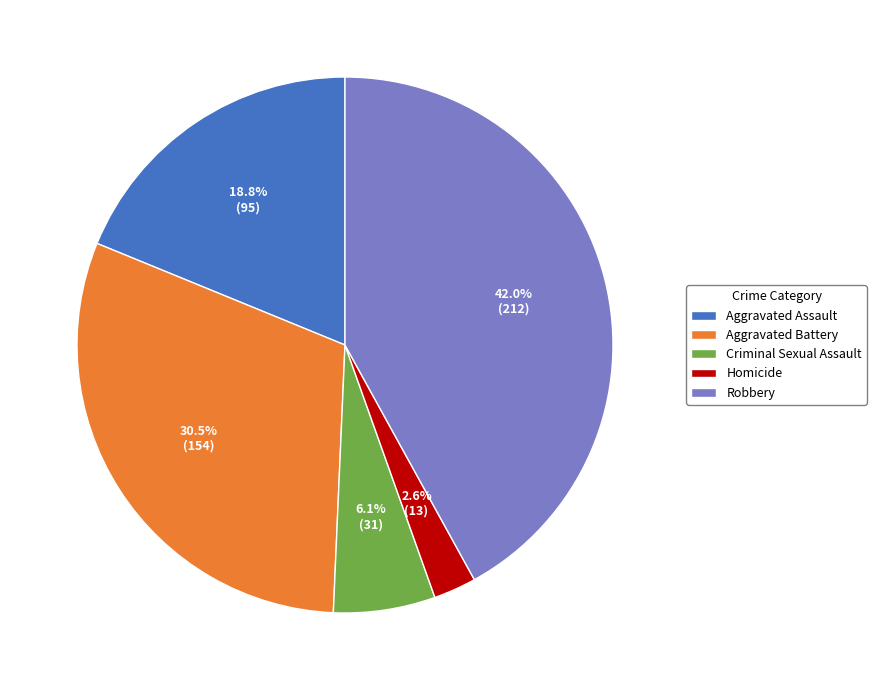

Combined, do Robbery and Aggravated Assault account for over 50%?

Yes